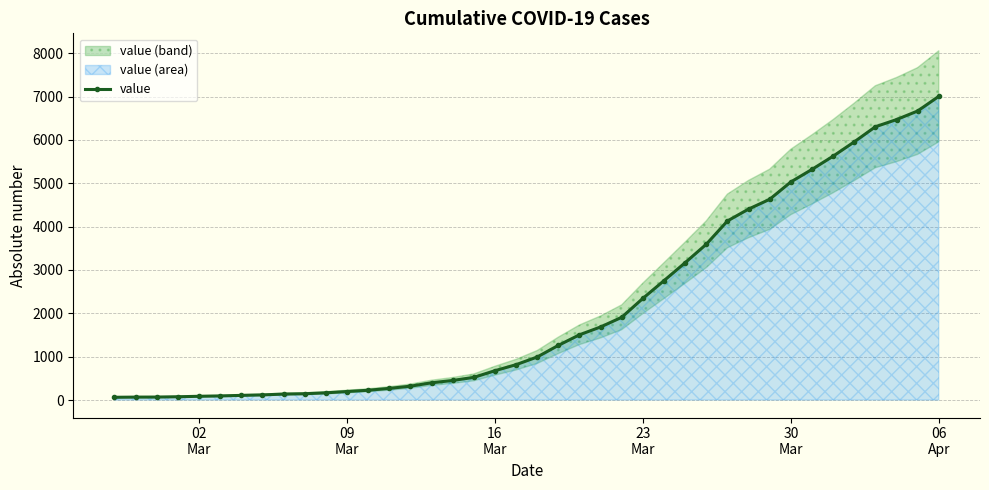

What is the maximum value for value?

7004